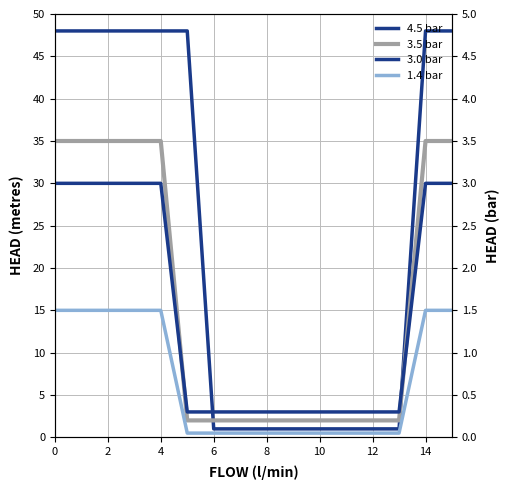

Is this an area chart (filled region under the line)?

No